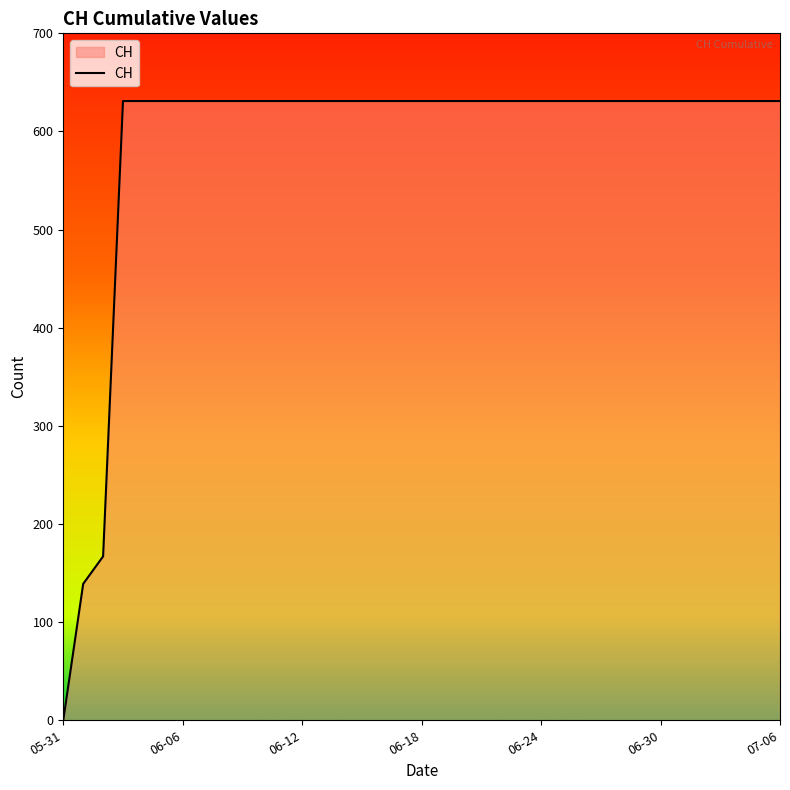

What is the difference between the maximum and minimum values?

631